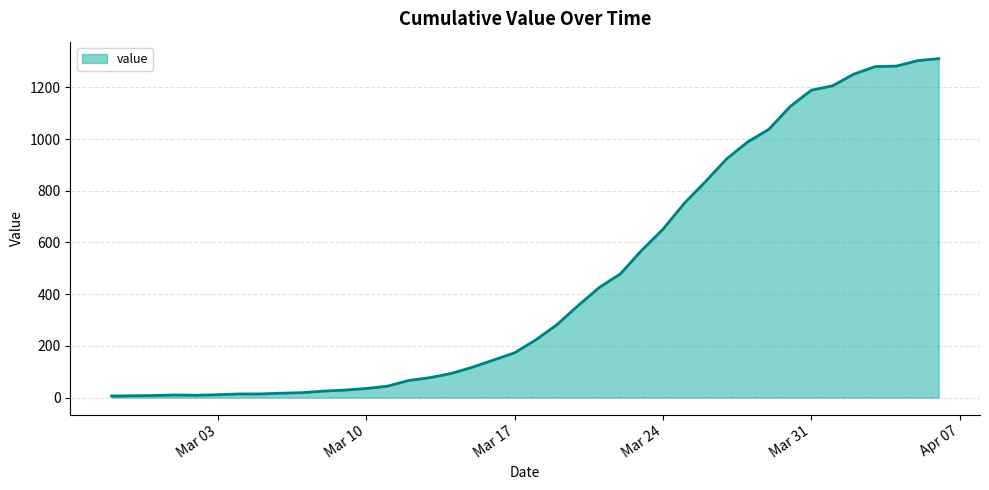

What is the greatest value displayed?

1311